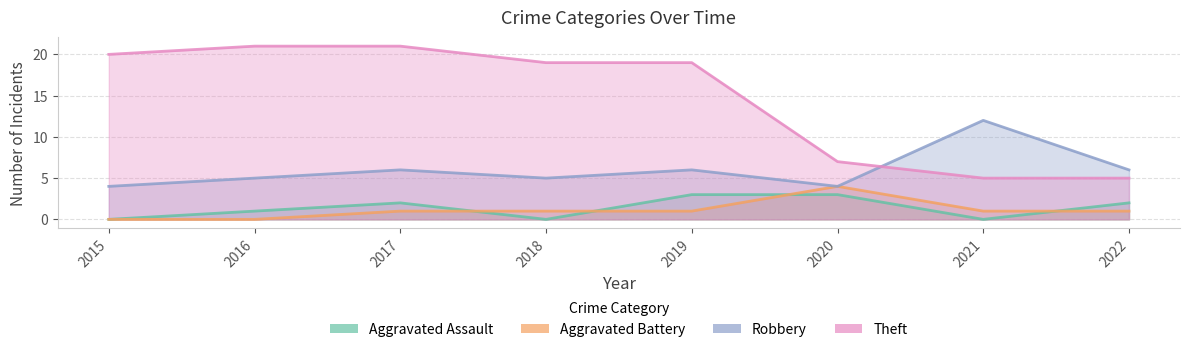

Between 2017 and 2022, which series saw the biggest shift?

Theft